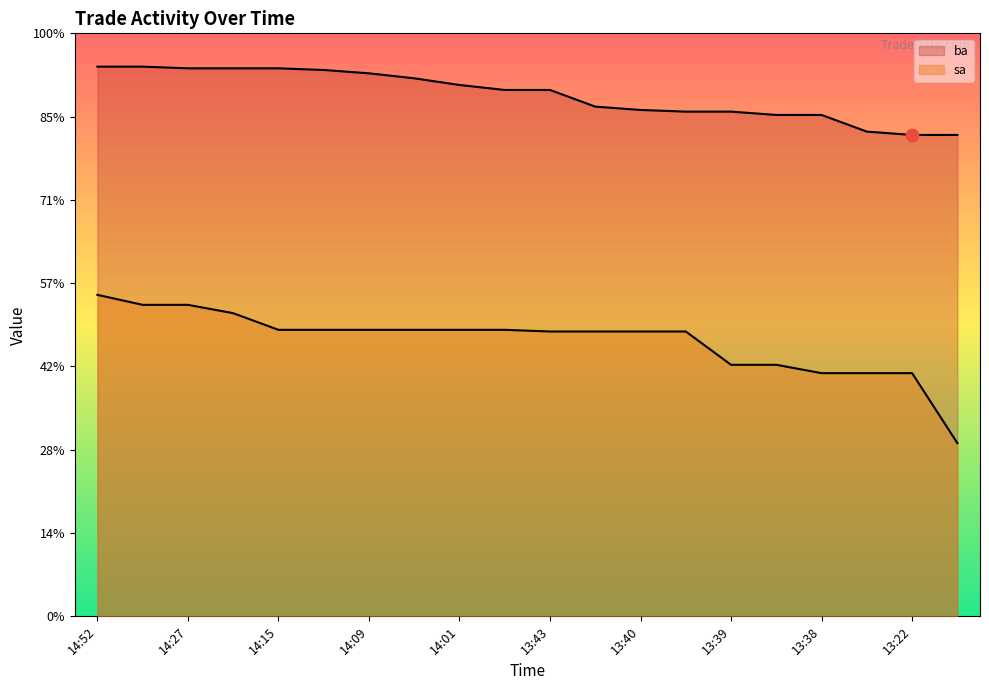

At how many categories does at least one series exceed 29413?

17